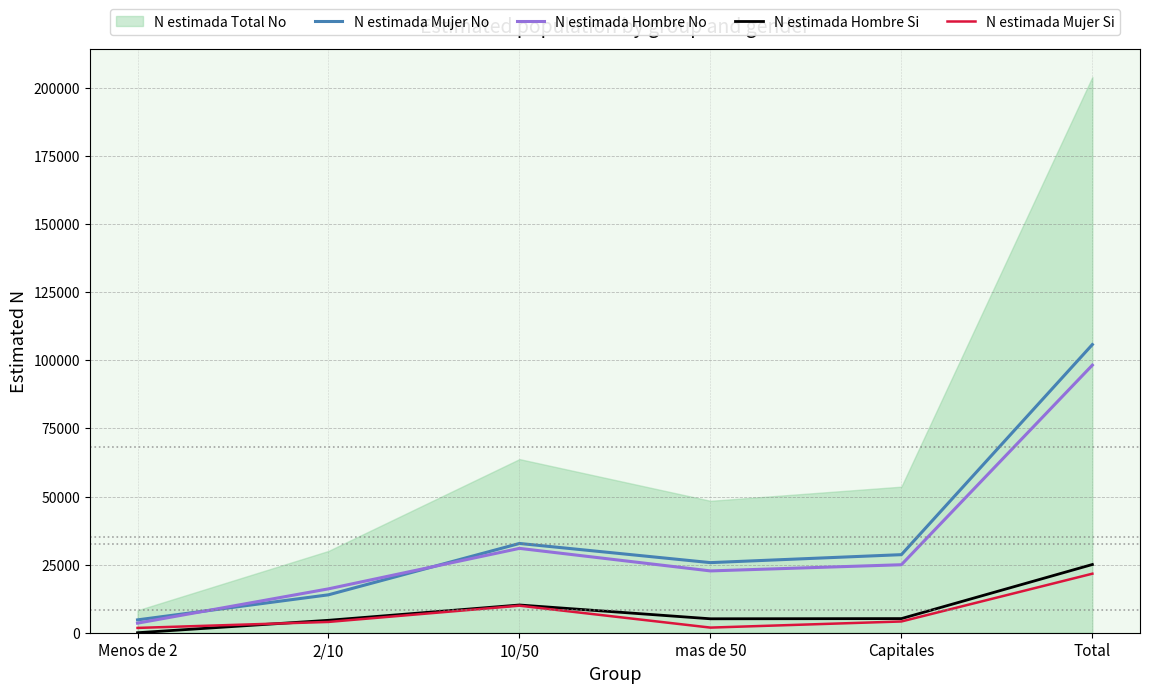

At which category does N estimada Hombre Si reach its first local peak?

10/50